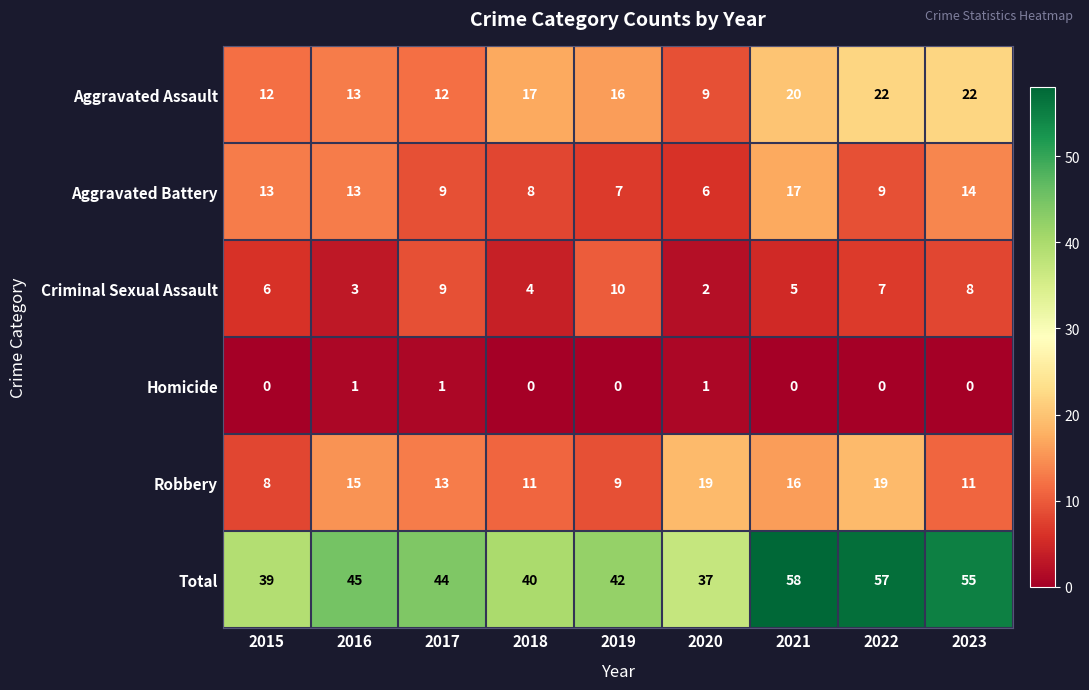

At 2021, list the series in order from largest to smallest.

Total, Aggravated Assault, Aggravated Battery, Robbery, Criminal Sexual Assault, Homicide